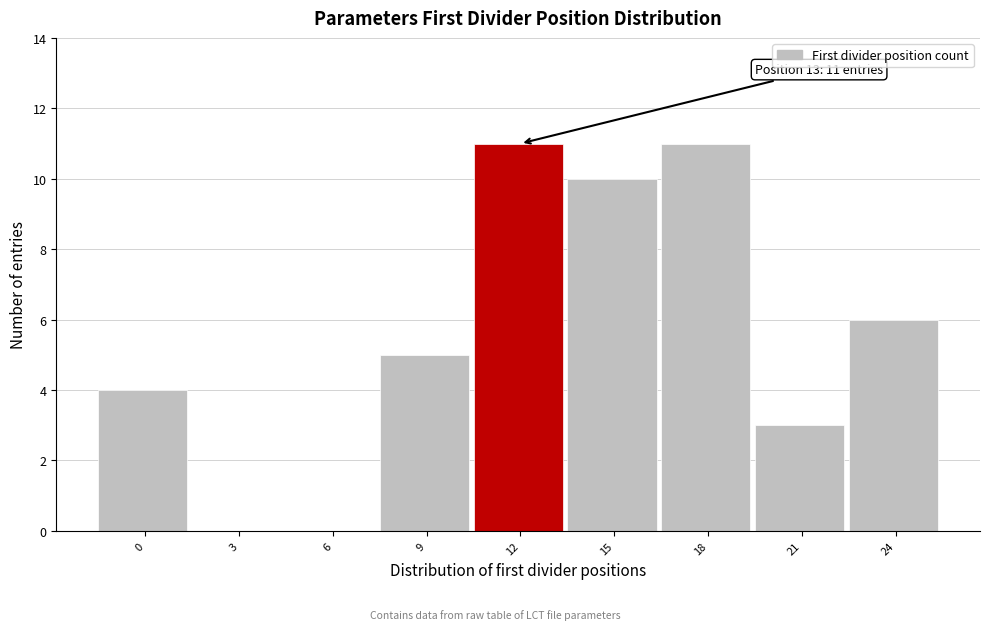

Reading left to right, what are all the values shown in this chart?

0=4	3=0	6=0	9=5	12=11	15=10	18=11	21=3	24=6